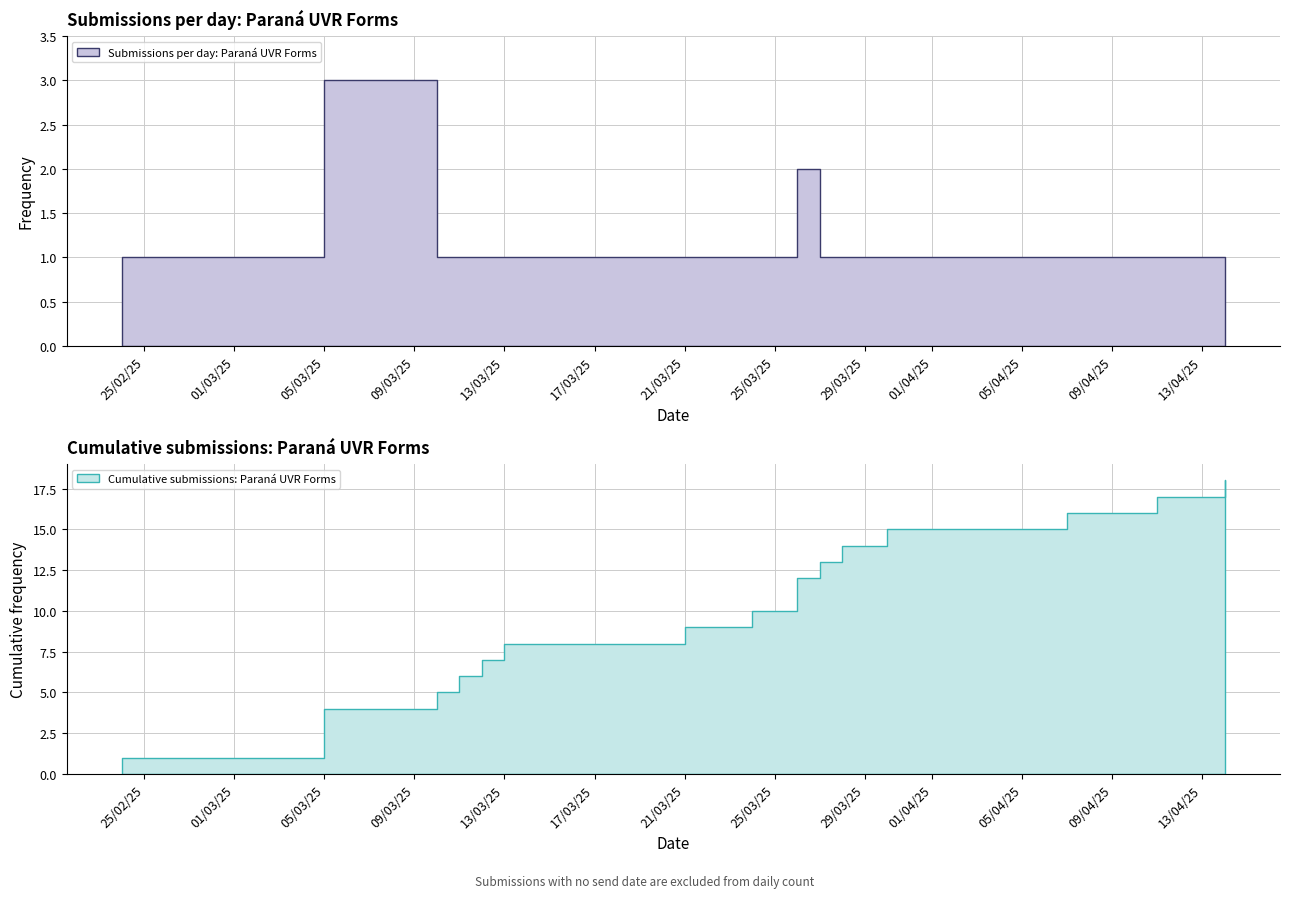

What is the sum of all Cumulative Submissions values?

155